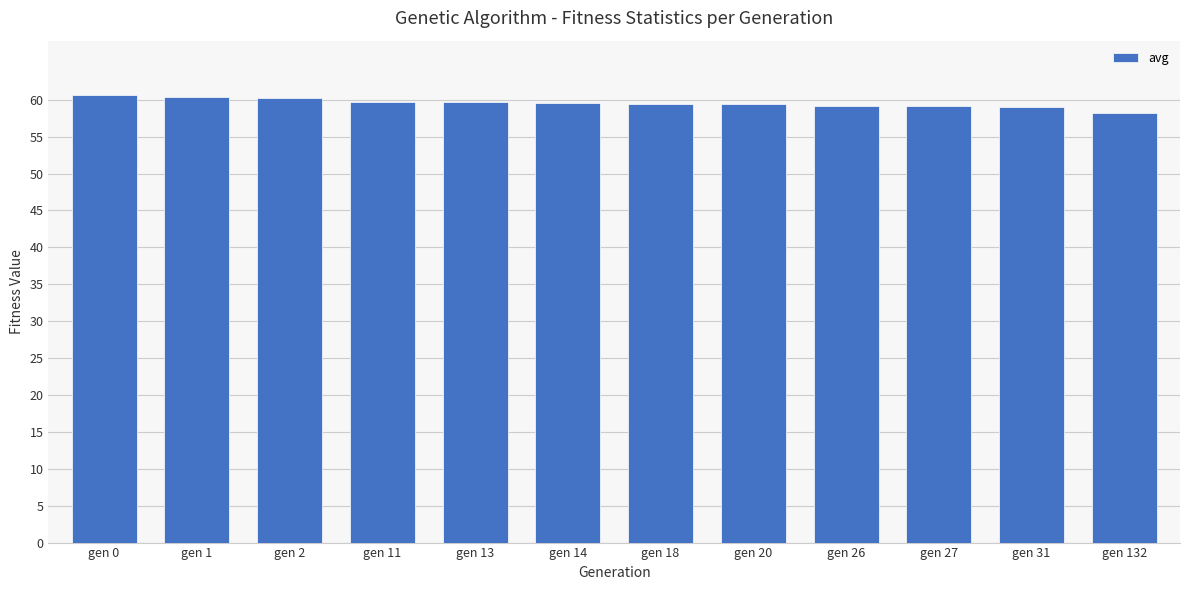

What is the ratio of the value at gen 27 to the value at gen 11?

1.0